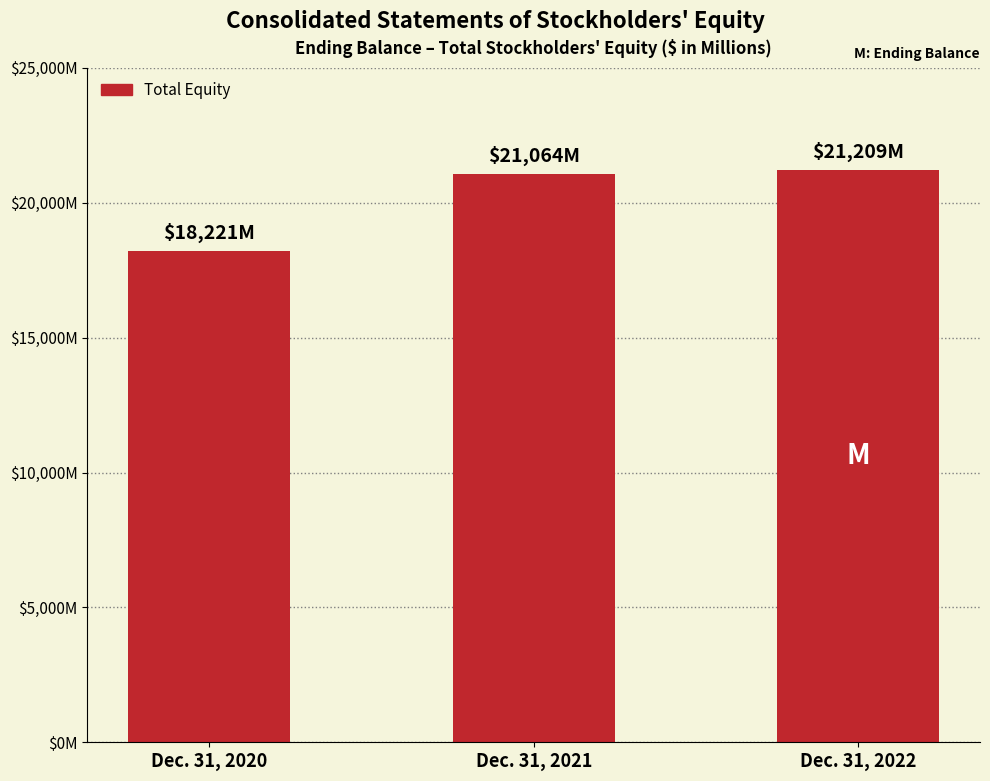

Reading left to right, what are all the values shown in this chart?

18221	21064	21209